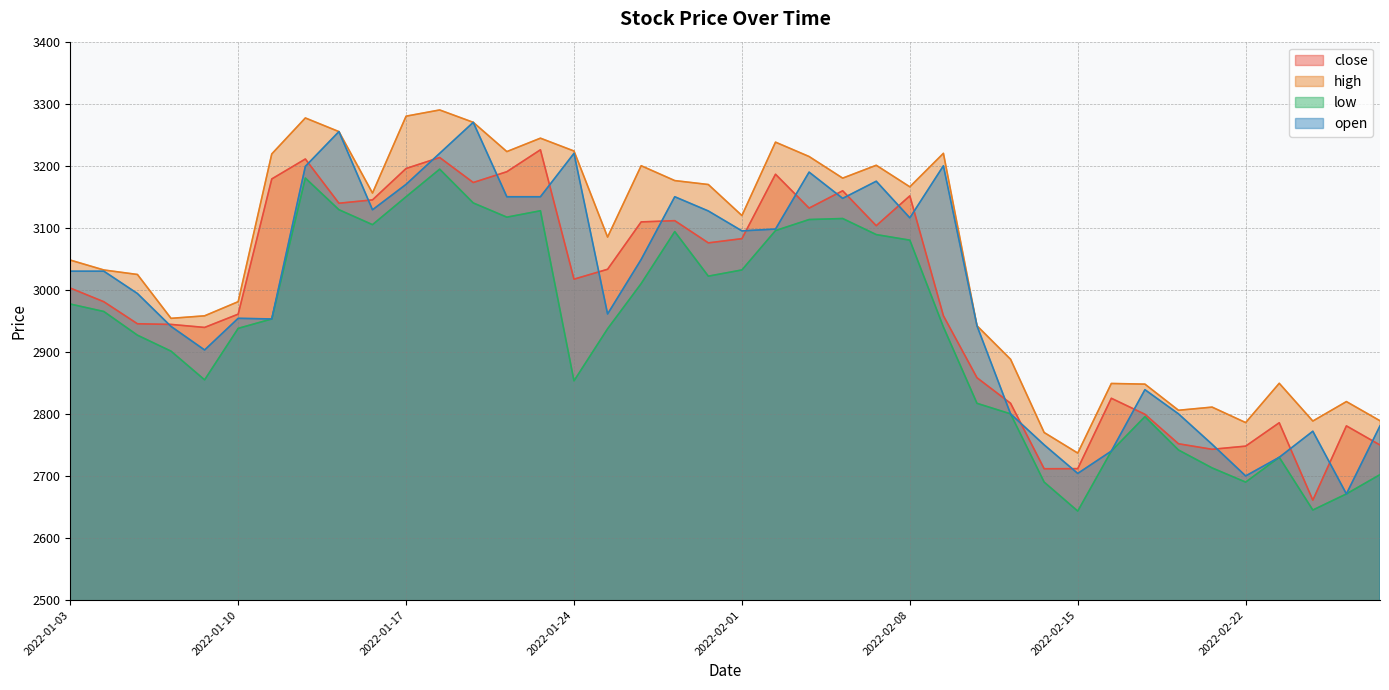

What position from the left is 2022-01-21?

15